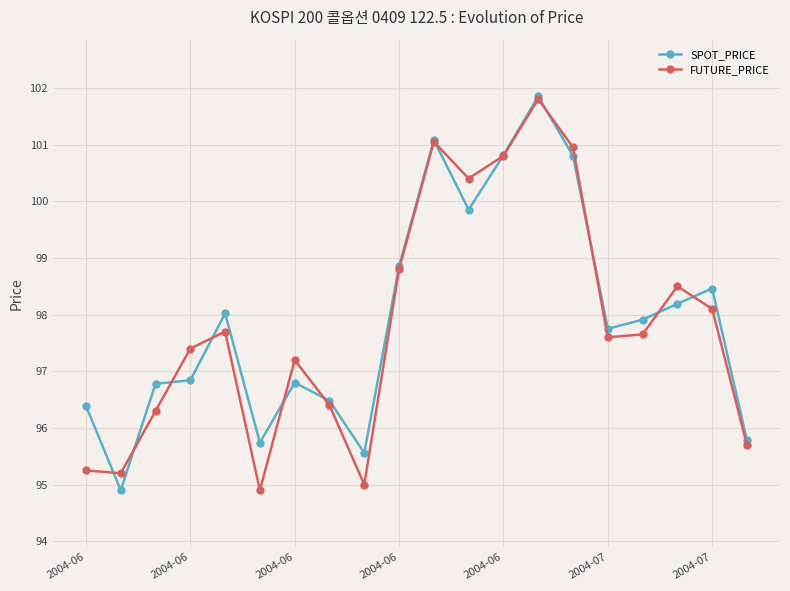

What is the smallest value displayed?

94.9